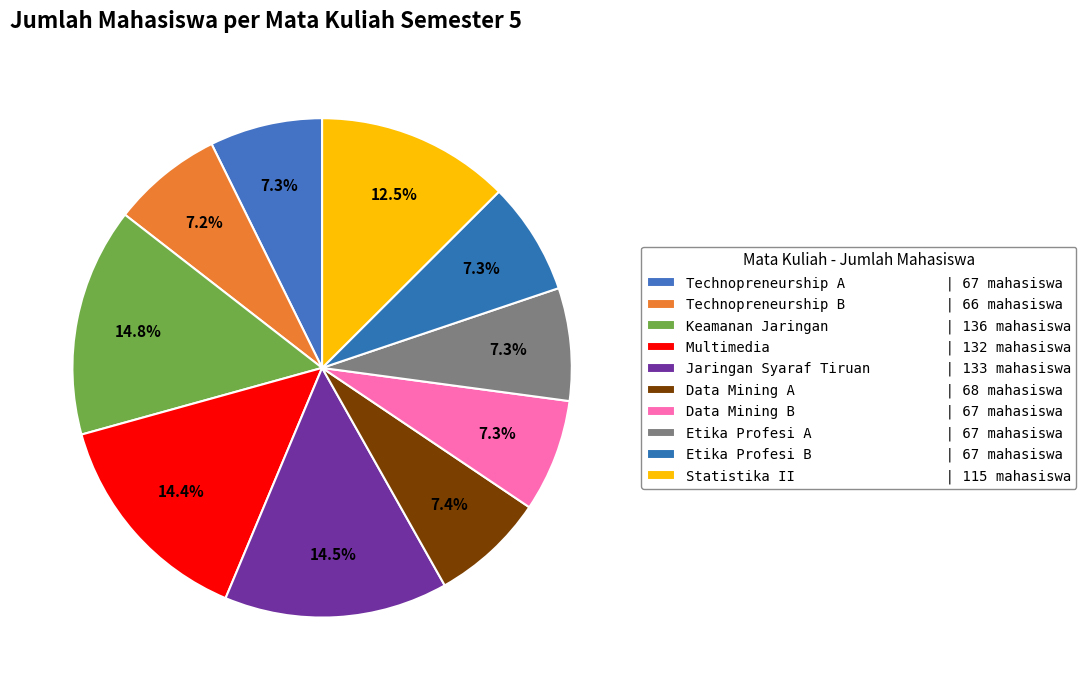

Which slice is the smallest?

Technopreneurship B